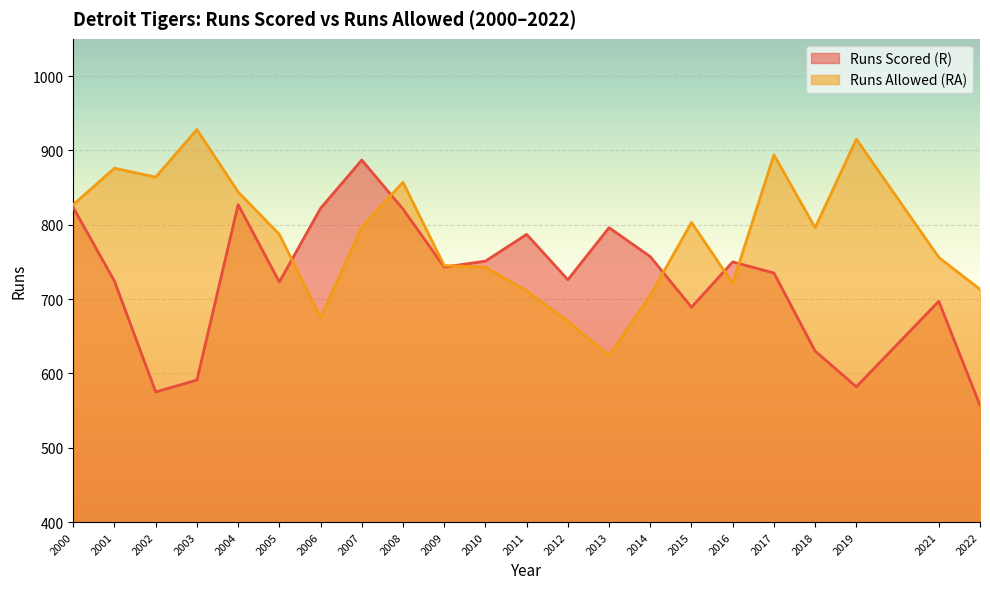

True or false: Runs Allowed (RA) and Runs Scored (R) cross at least once.

True